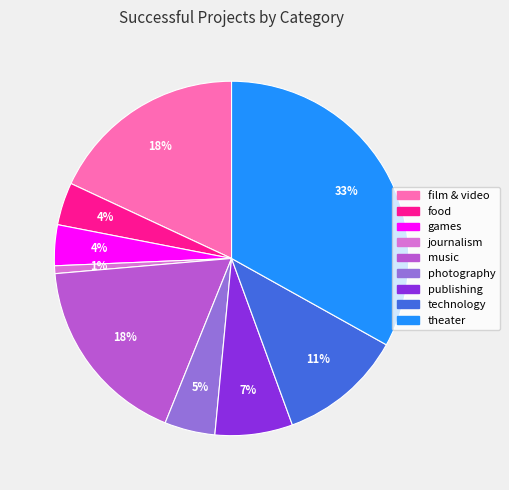

How many slices are in this pie chart?

9